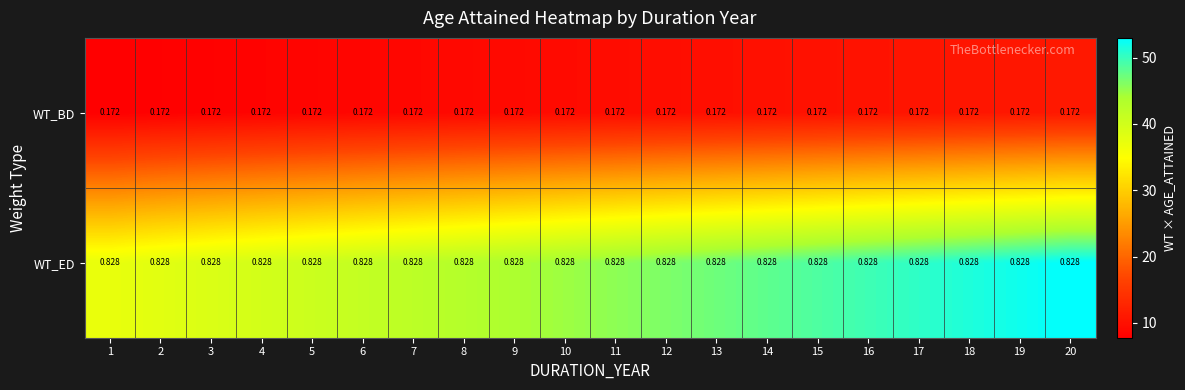

Count the number of categories in the chart.

20